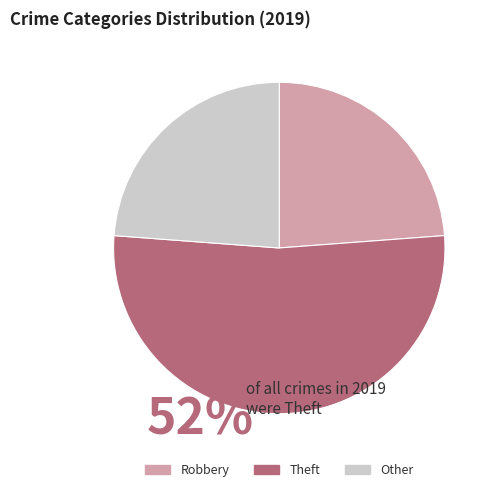

Does any single category account for the majority?

Yes